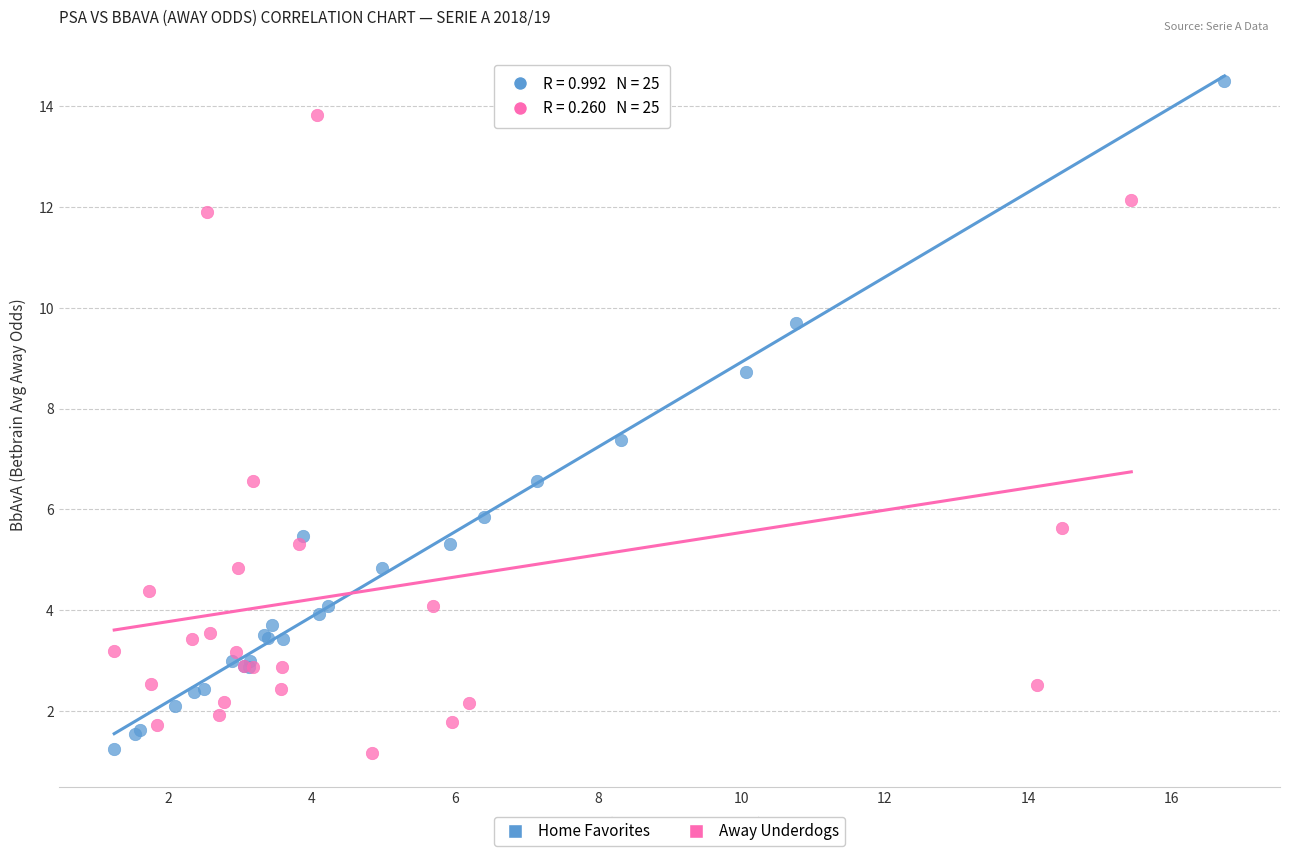

Which series has the largest Y range (max minus min)?

Home Favorites